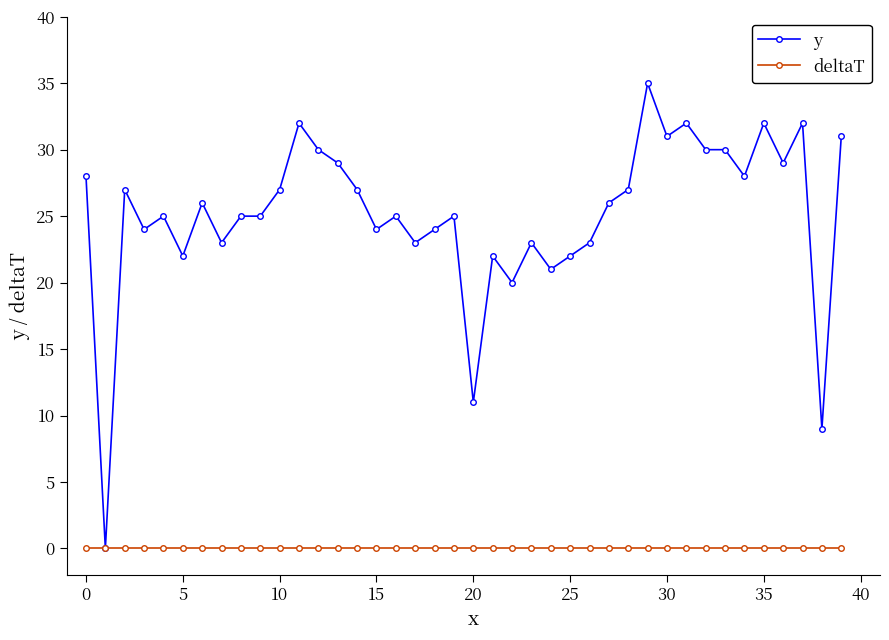

Which series has the largest range (max minus min)?

y